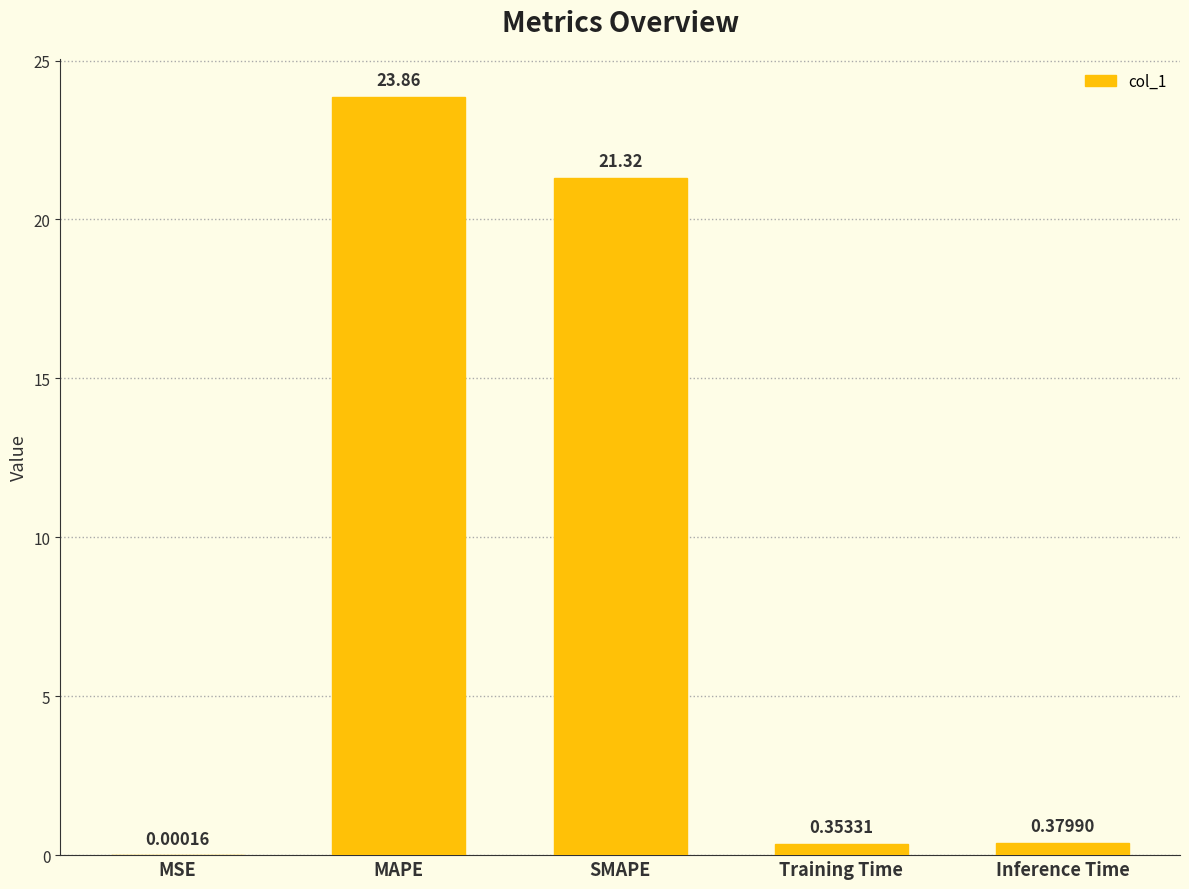

Which has a higher value, SMAPE or Inference Time?

SMAPE